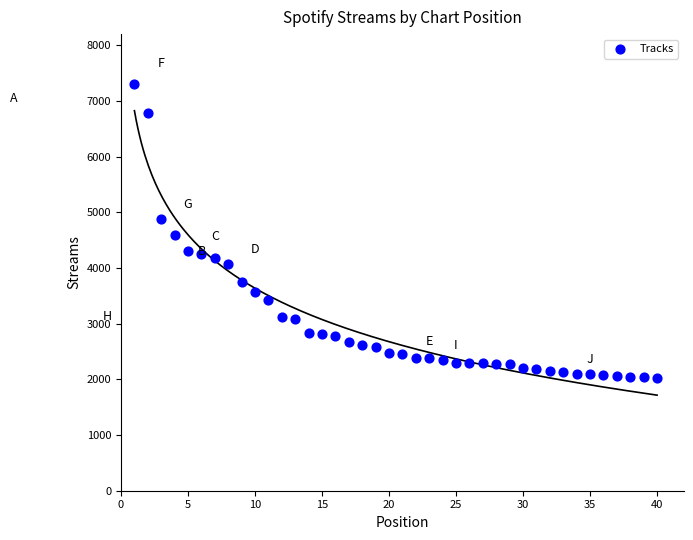

What is the range of Y values (max minus min)?

5275